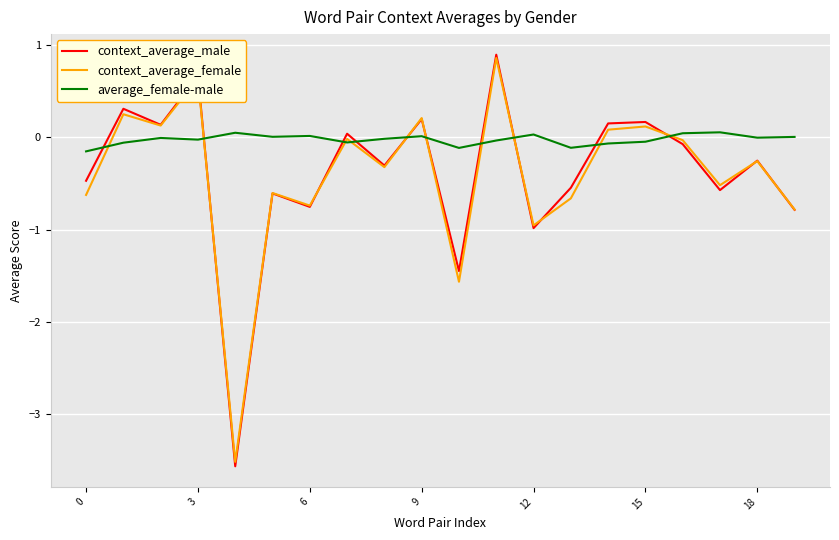

What is the sum of all context_average_female values?

-8.3